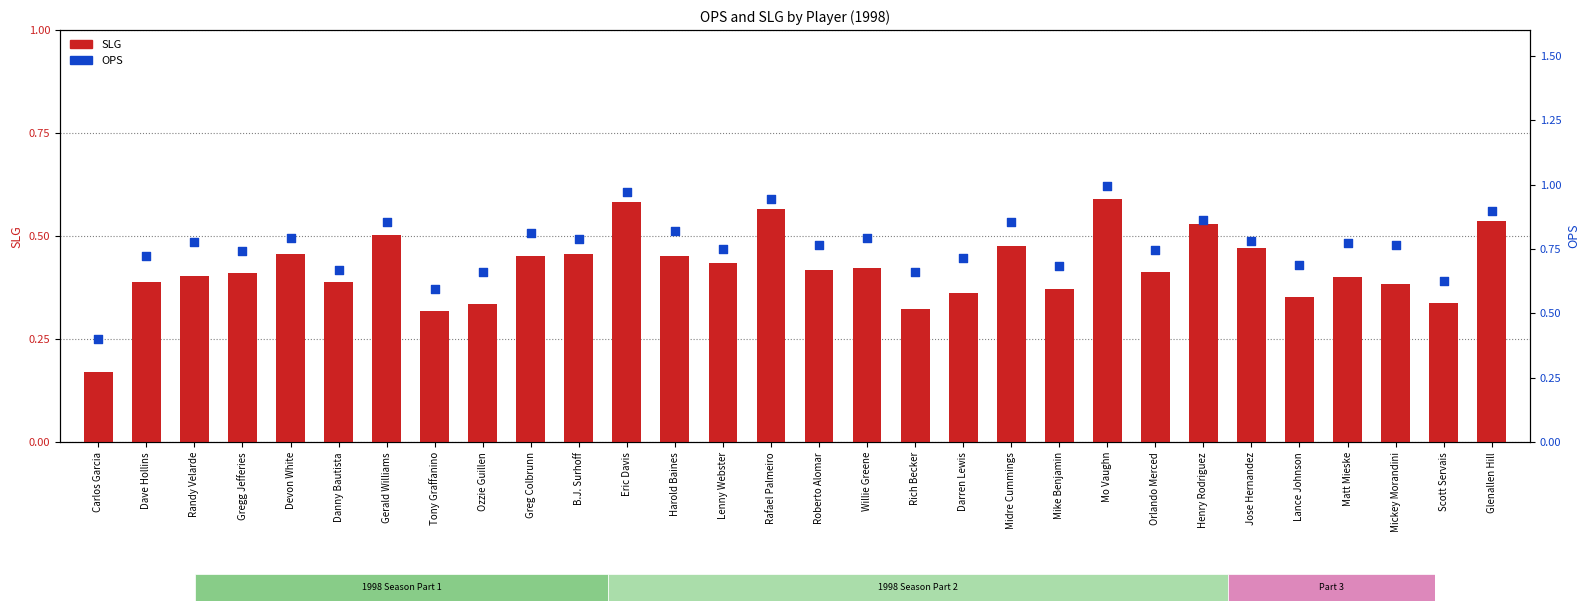

At how many categories does at least one series exceed 0?

30